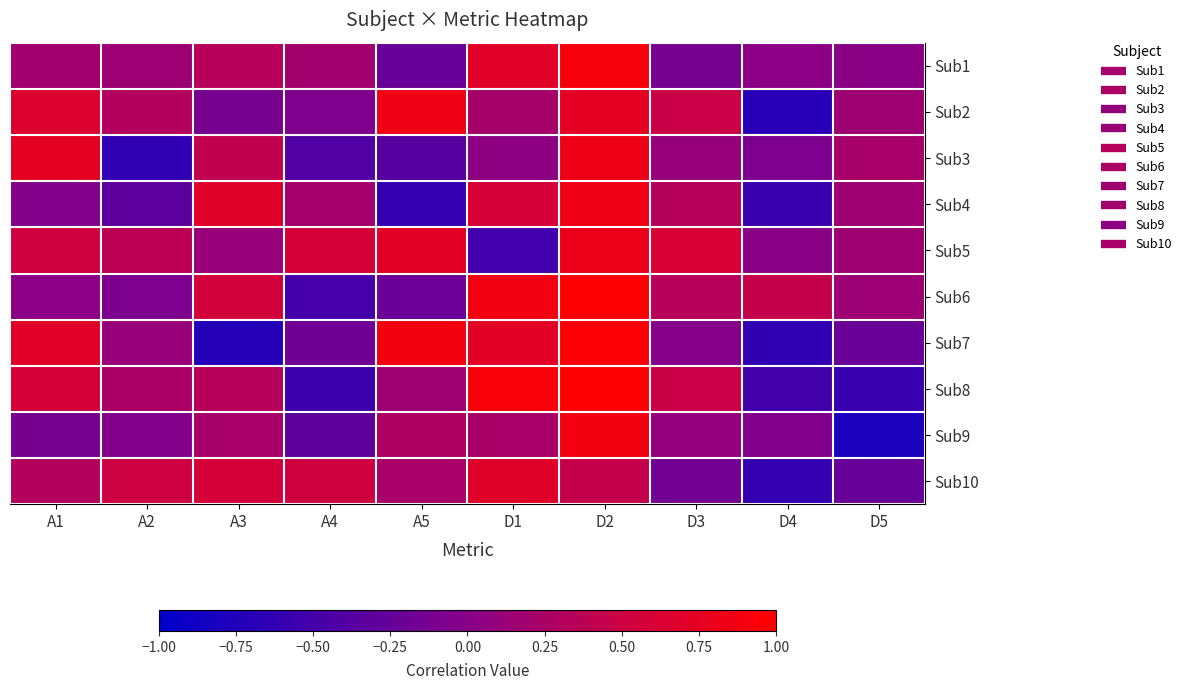

Which category has the highest value across all series?

D2